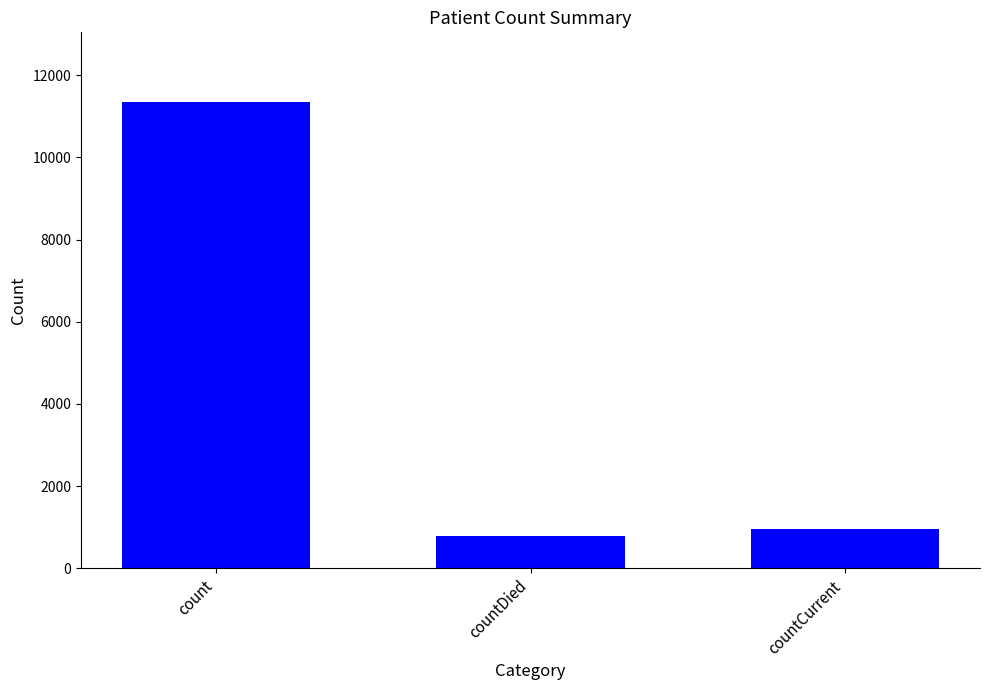

What is the change in value from countDied to countCurrent?

+167